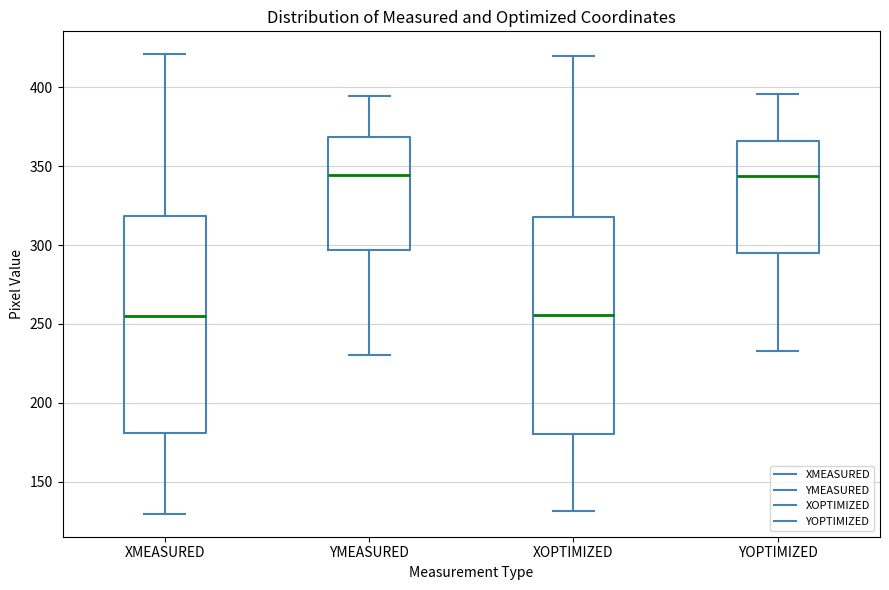

Reading left to right, read every box against the y-axis: the position of its median line, the range the box covers, and the ends of its whiskers. The values are not printed on the chart, so give them approximately, as read against the axis.

XMEASURED: median 255, box 180 to 320, whiskers 130 to 420
YMEASURED: median 345, box 295 to 370, whiskers 230 to 395
XOPTIMIZED: median 255, box 180 to 320, whiskers 130 to 420
YOPTIMIZED: median 345, box 295 to 365, whiskers 235 to 395